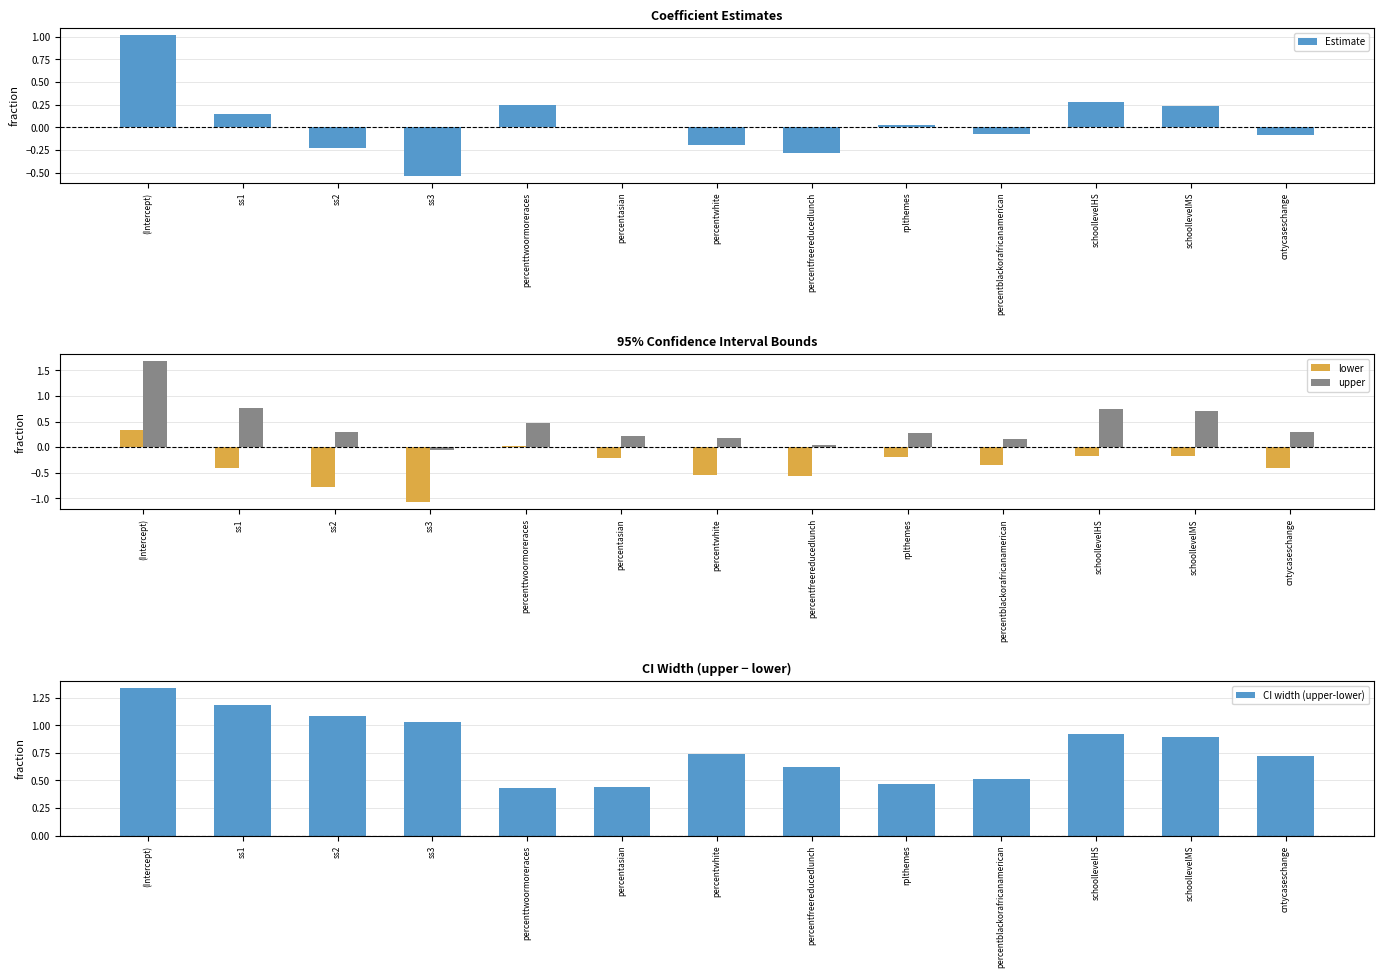

List the labels in order of upper value, largest first.

(Intercept), ss1, schoollevelHS, schoollevelMS, percenttwoormoreraces, cntycaseschange, ss2, rplthemes, percentasian, percentwhite, percentblackorafricanamerican, percentfreereducedlunch, ss3